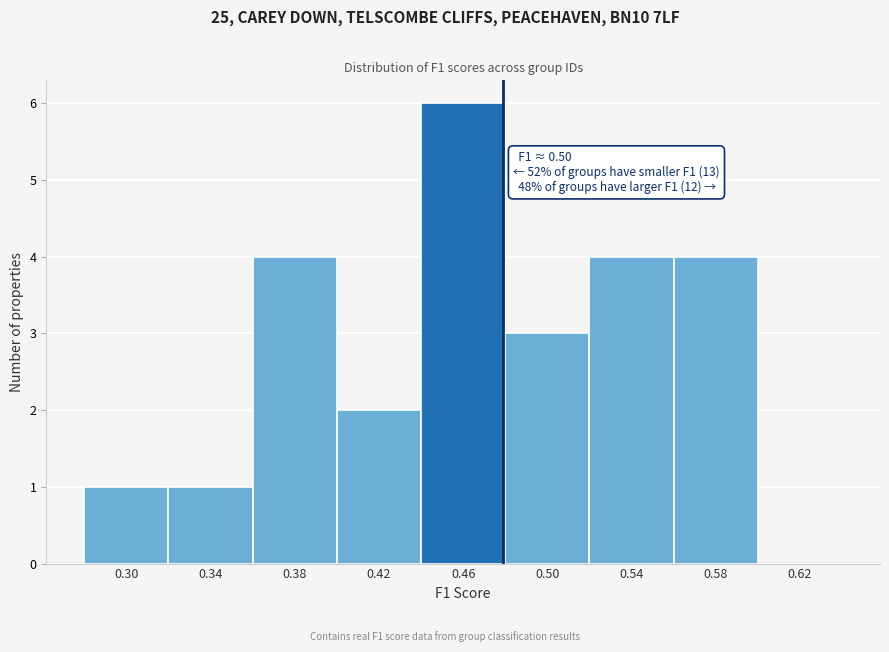

Reading left to right, what are all the values shown in this chart?

0.30=1	0.34=1	0.38=4	0.42=2	0.46=6	0.50=3	0.54=4	0.58=4	0.62=0